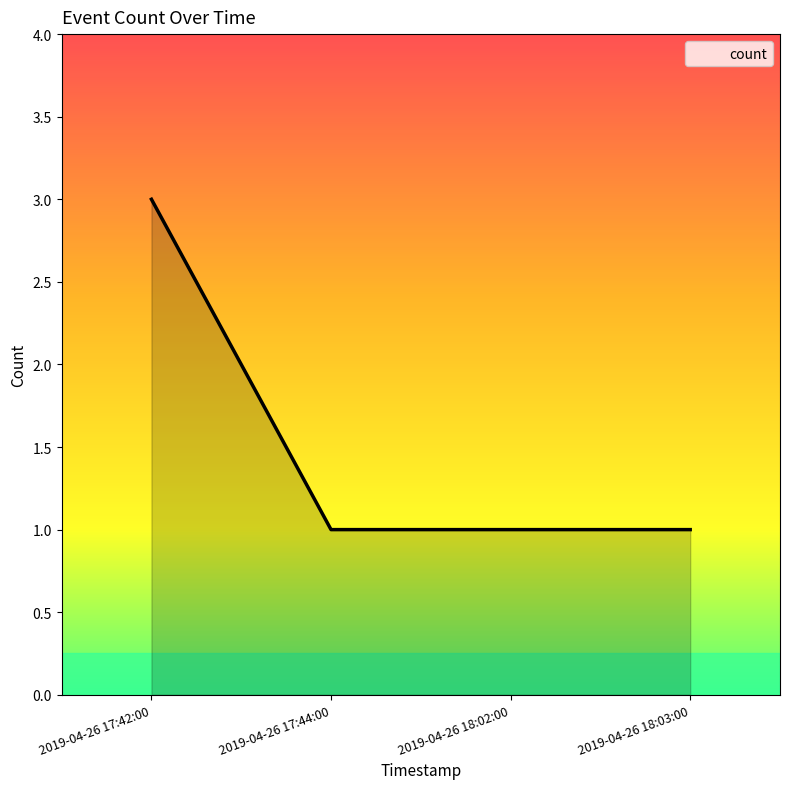

How many lines are shown in the chart?

1